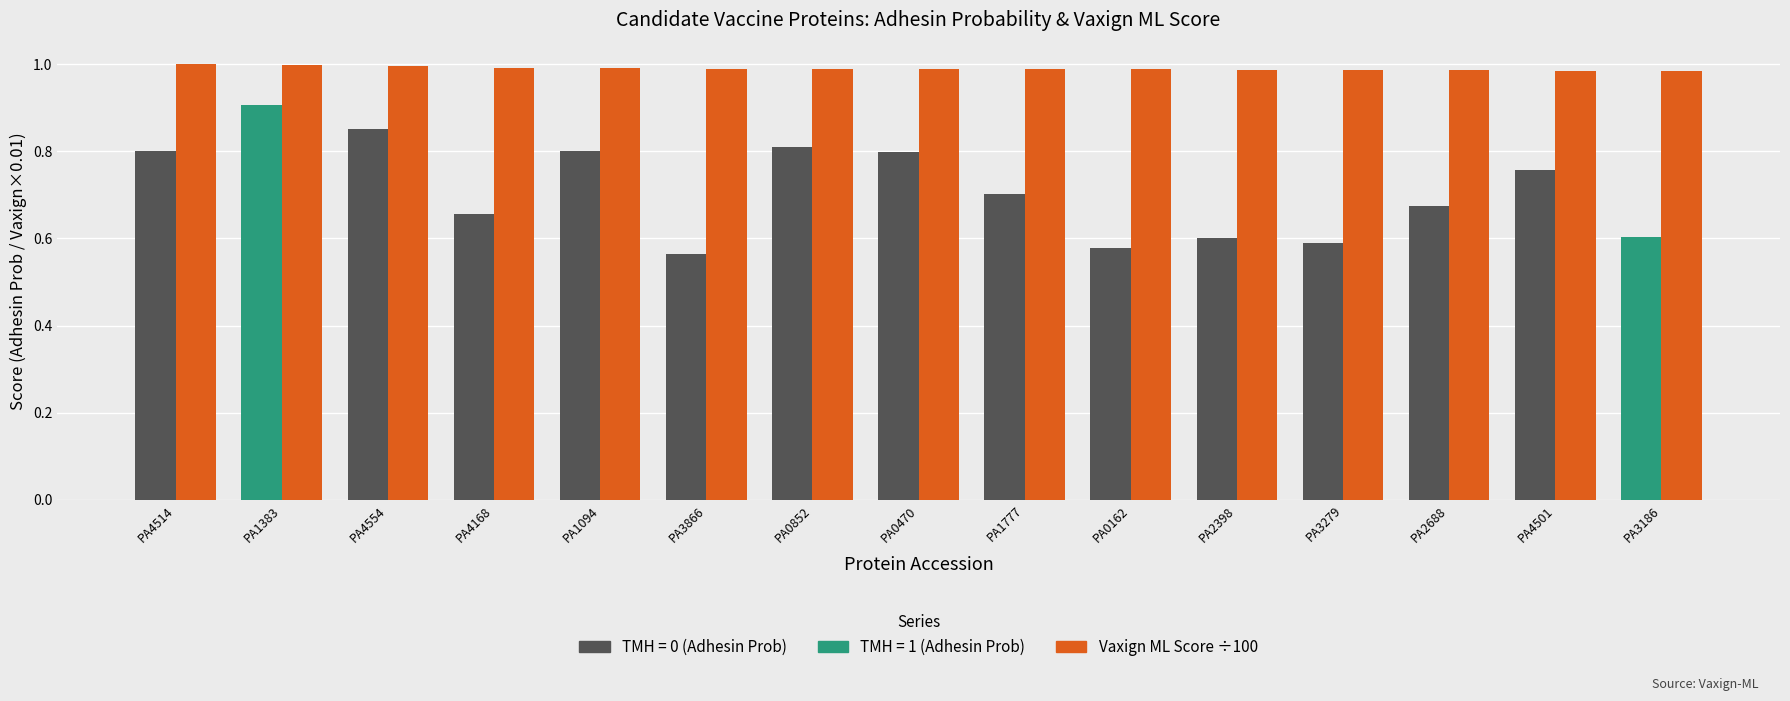

At which category is the sum across all series the highest?

PA1383